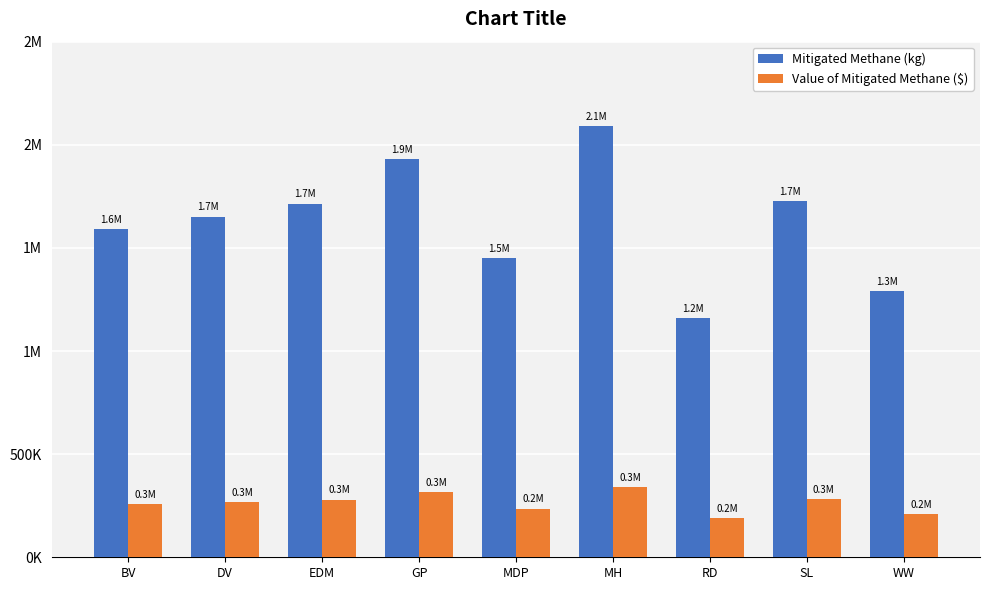

What is the average value of the Value of Mitigated Methane ($) series?

264324.0